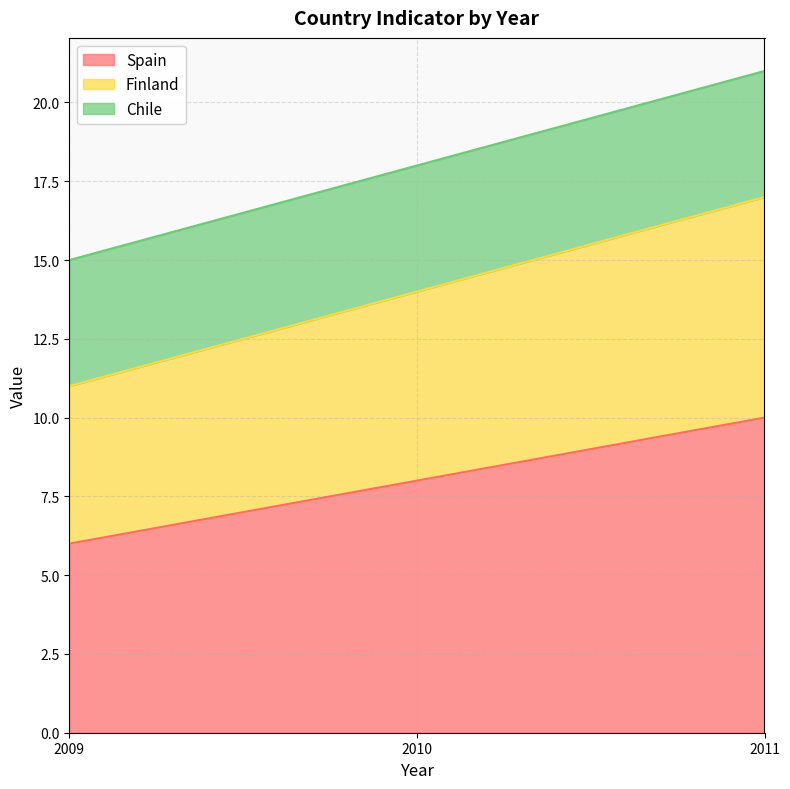

Read the Spain value at 2010.

8